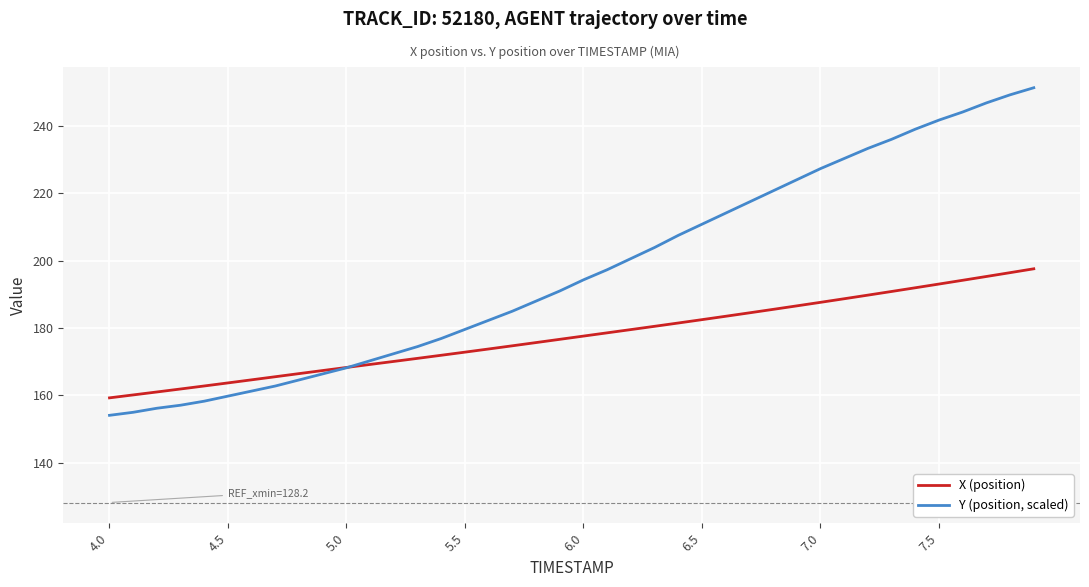

List the series in order of their peak value, lowest first.

X (position), Y (position, scaled)